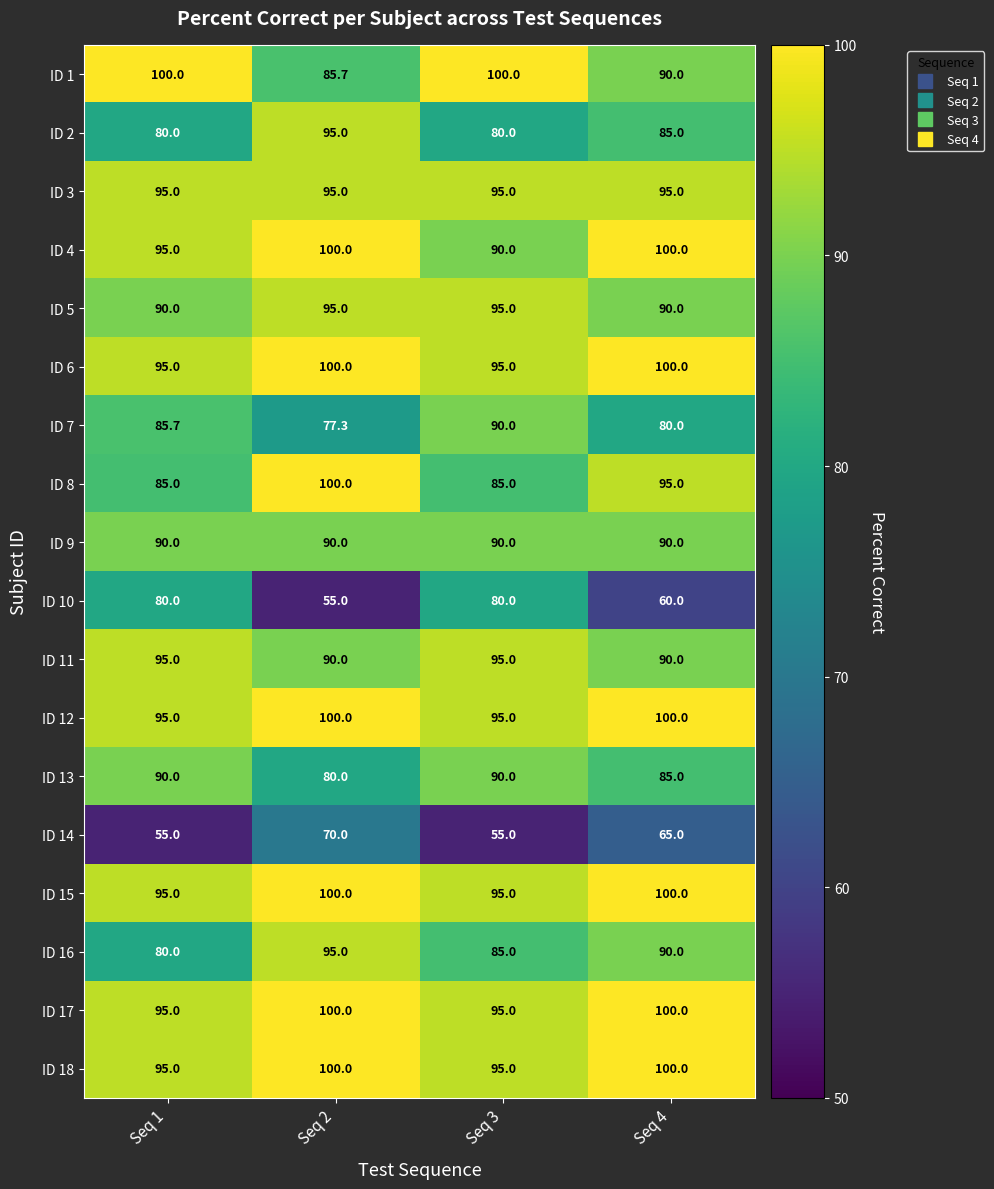

How many data points in ID 4 are less than 100?

2